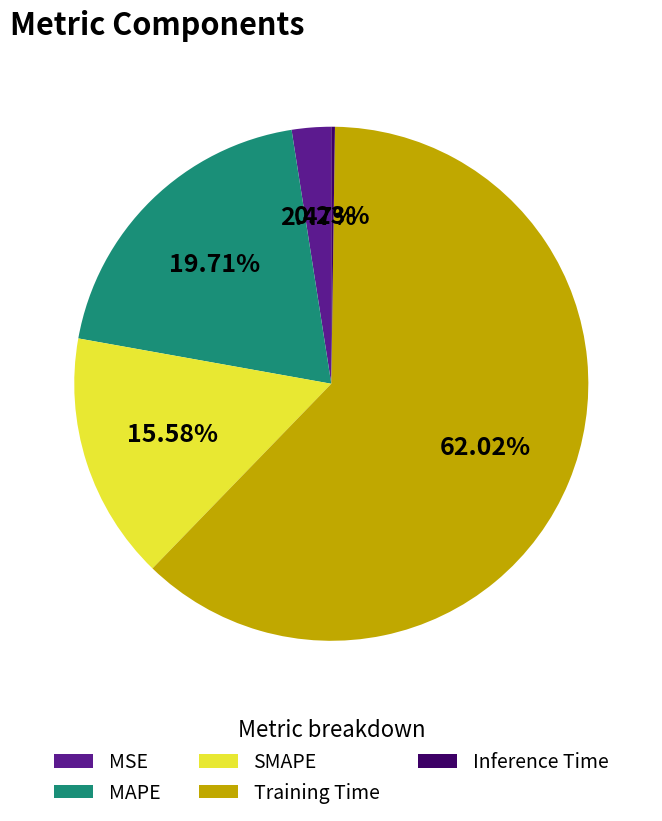

The Training Time slice represents 68% of the pie. True or false?

False